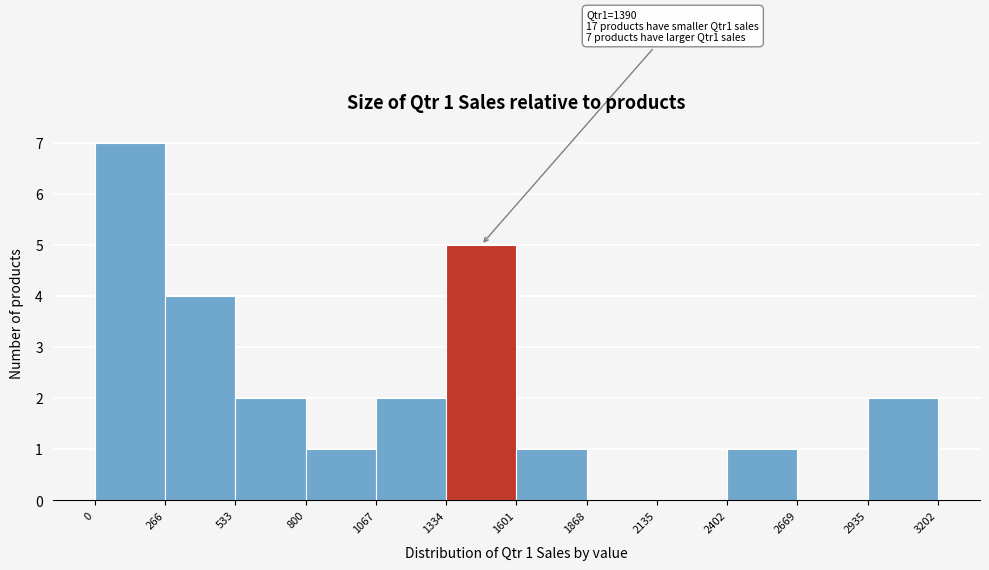

Which range on the x-axis has the tallest bar?

0 to 266